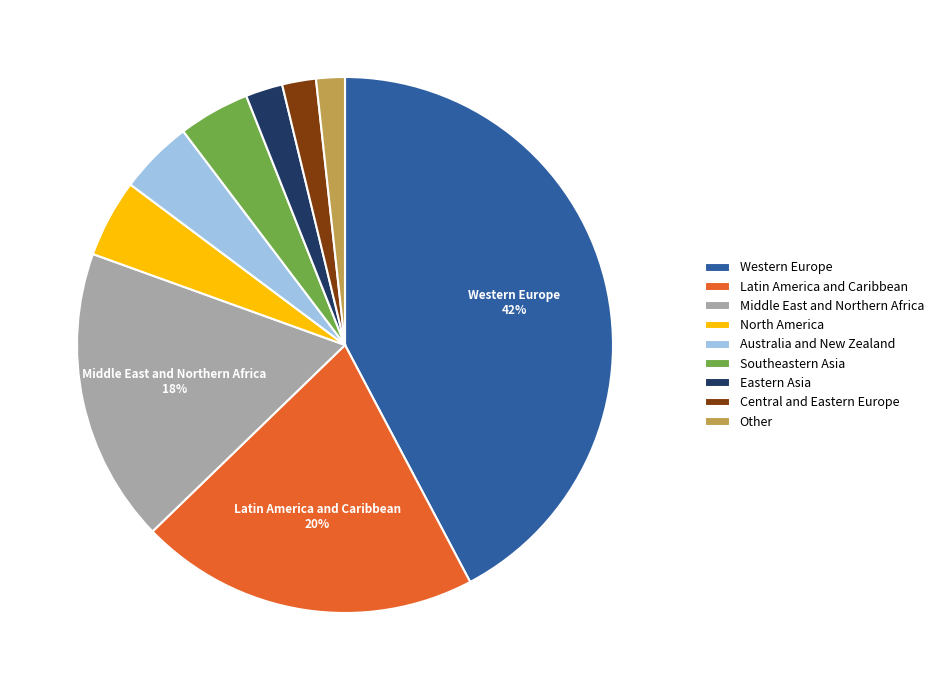

Is Eastern Asia the majority of the pie?

No